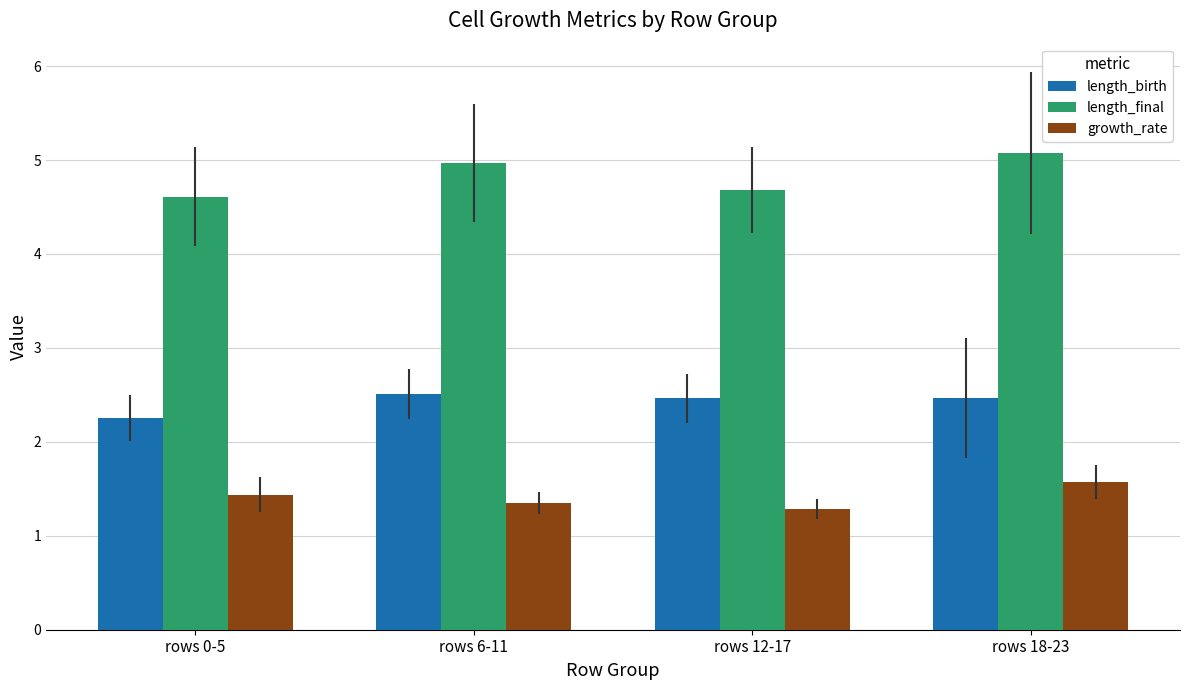

Which series has the largest total across all categories?

length_final